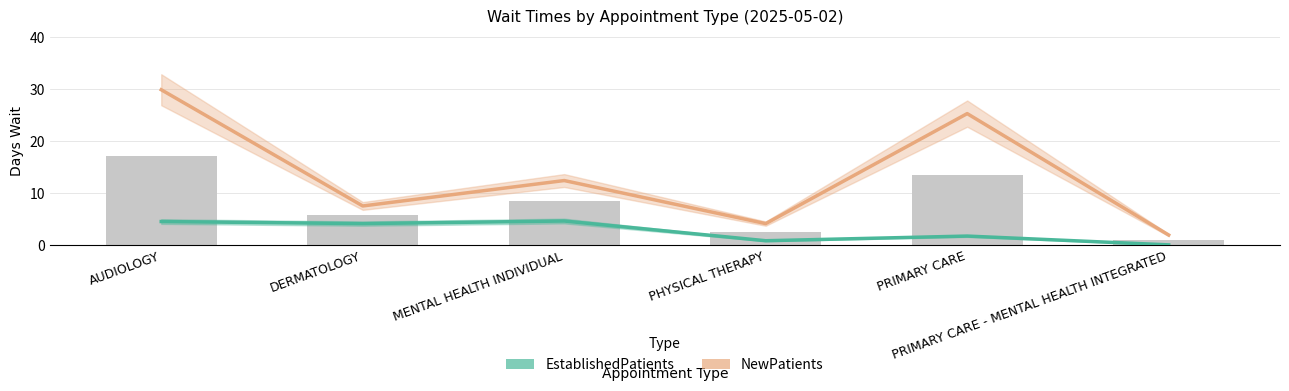

Reading right to left, list all the values displayed in this chart.

EstablishedPatients: 0.0	1.7	0.8	4.6	4.1	4.5
NewPatients: 1.9	25.3	4.1	12.4	7.5	29.9